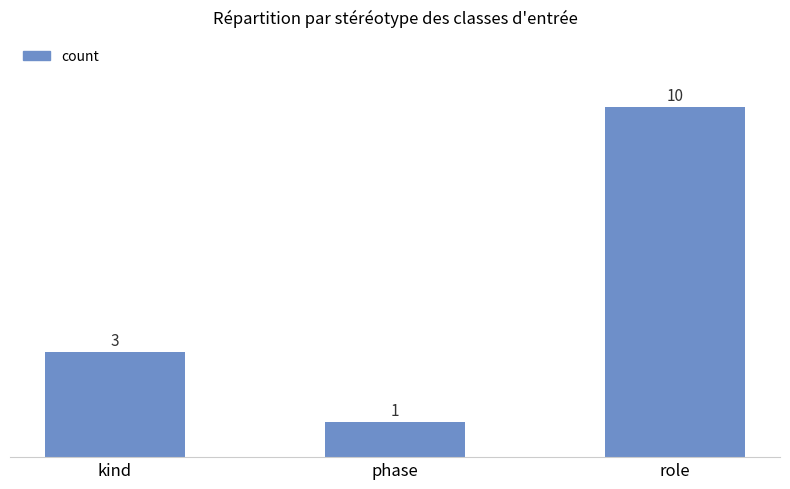

What is the change in value from kind to phase?

-2